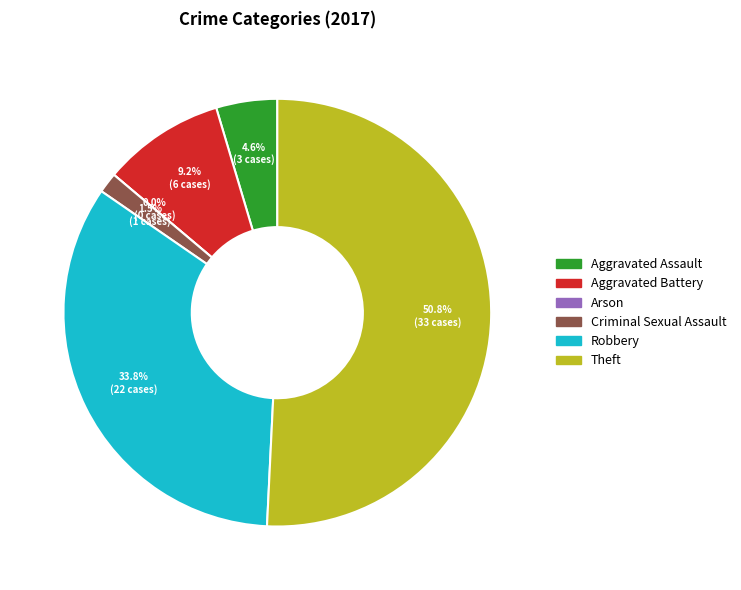

Count the number of slices in the pie.

6